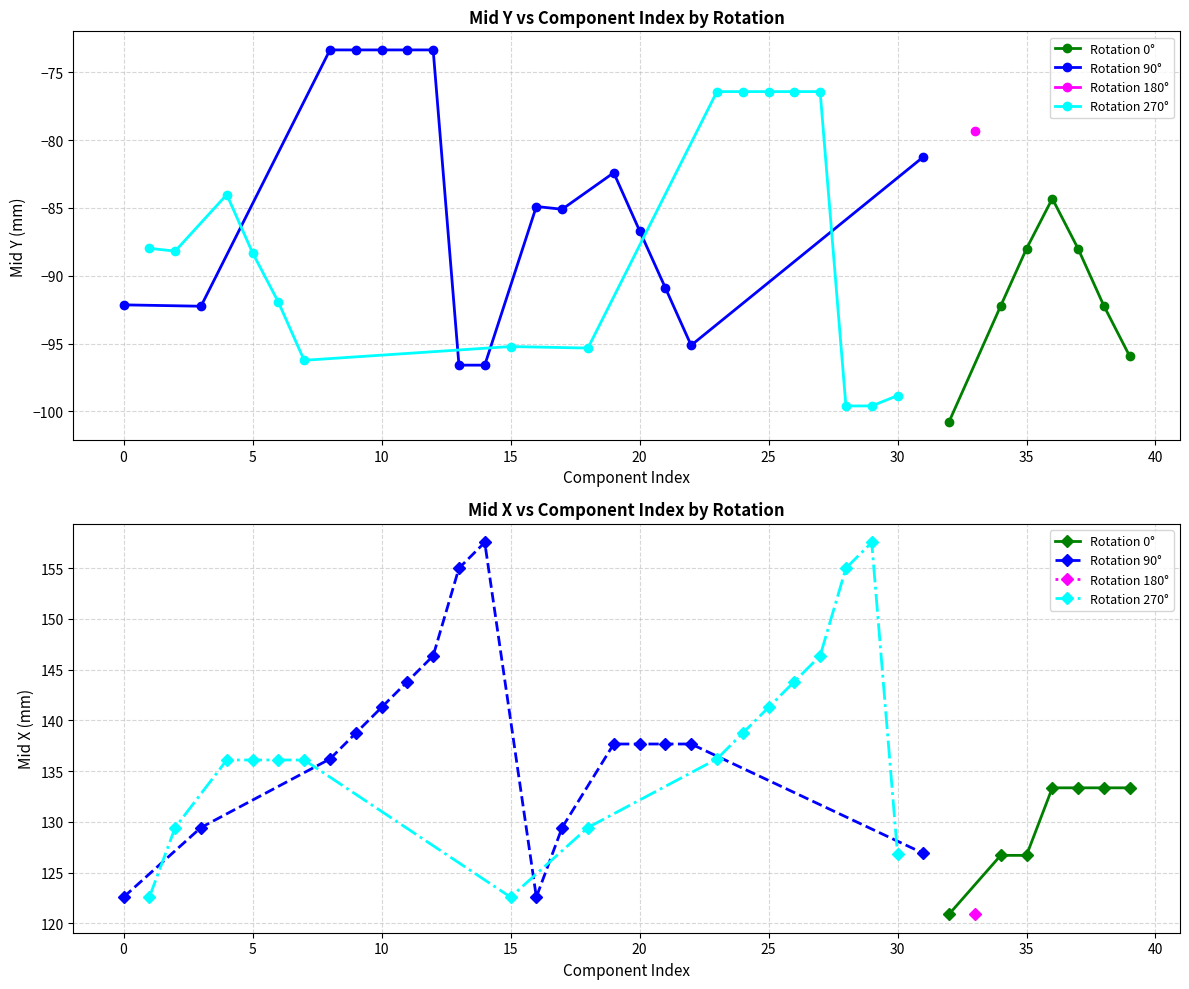

List the series in order of their overall mean, lowest first.

Mid Y, Mid X